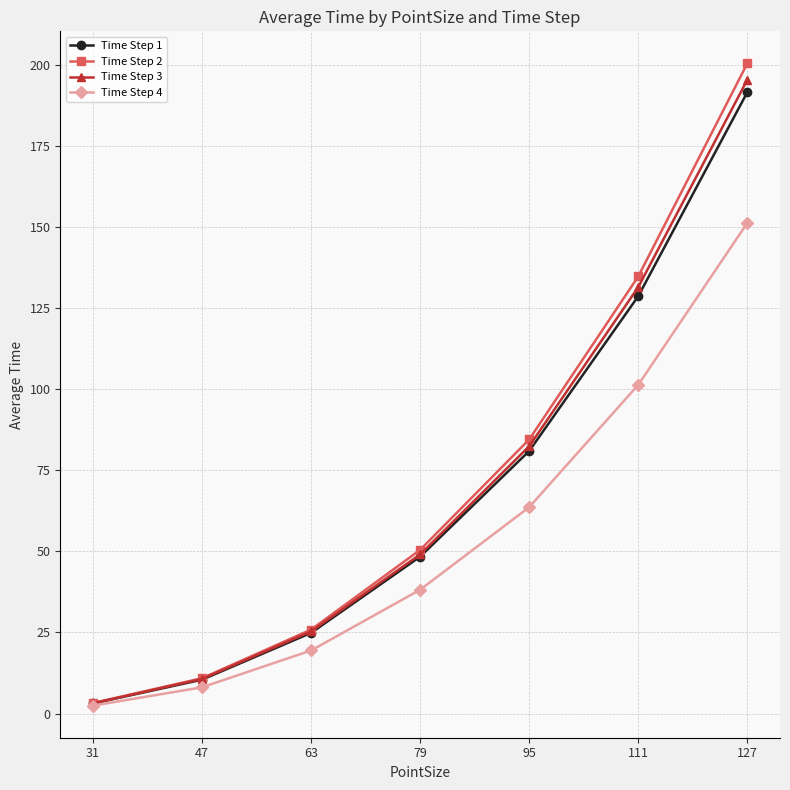

What is the value of the Time Step 2 point at the 7th from the left?

200.5